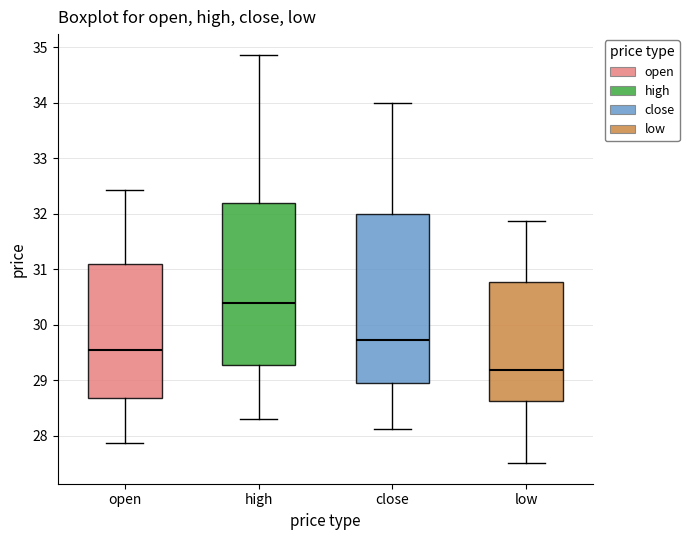

Reading left to right, read every box against the y-axis: the position of its median line, the range the box covers, and the ends of its whiskers. The values are not printed on the chart, so give them approximately, as read against the axis.

open: median 29.6, box 28.7 to 31.1, whiskers 27.9 to 32.4
high: median 30.4, box 29.3 to 32.2, whiskers 28.3 to 34.9
close: median 29.7, box 29.0 to 32.0, whiskers 28.1 to 34.0
low: median 29.2, box 28.6 to 30.8, whiskers 27.5 to 31.9